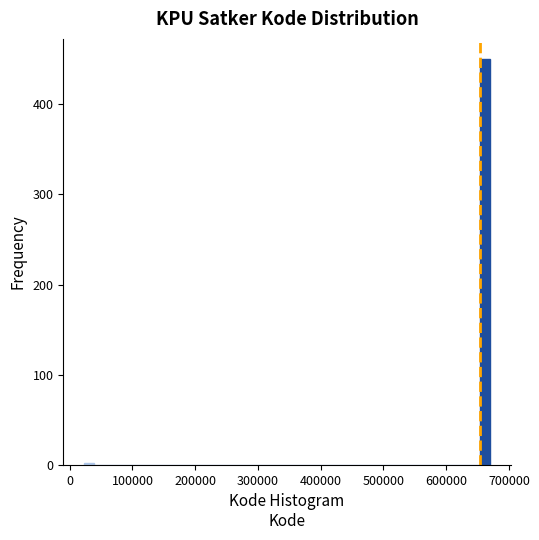

Read against the x-axis, roughly where is the centre of the tallest bar?

660000